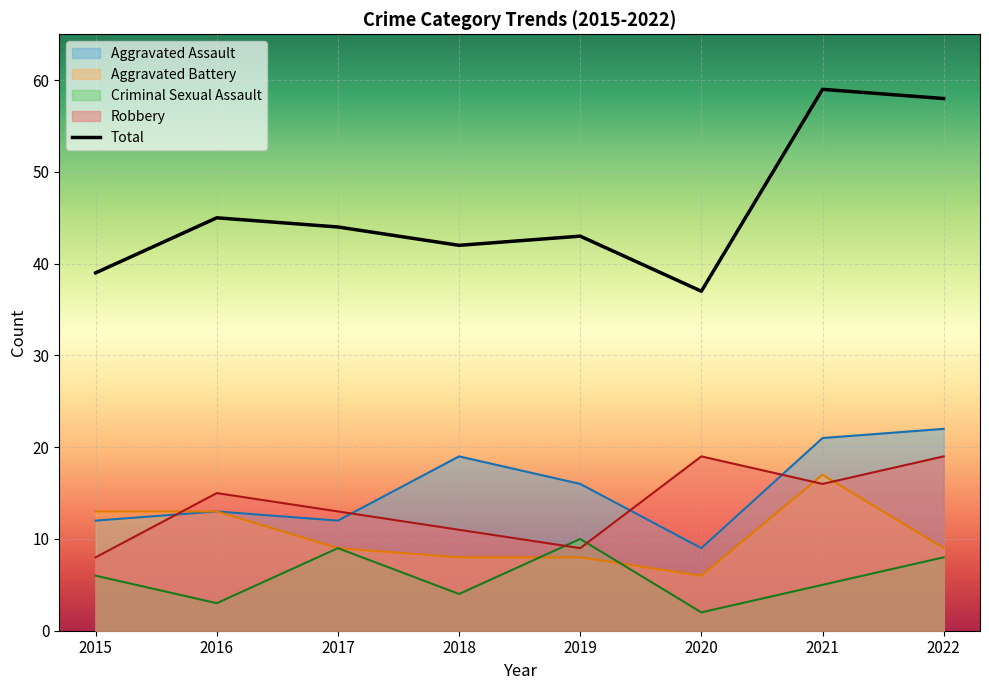

At which category is the sum across all series the highest?

2021